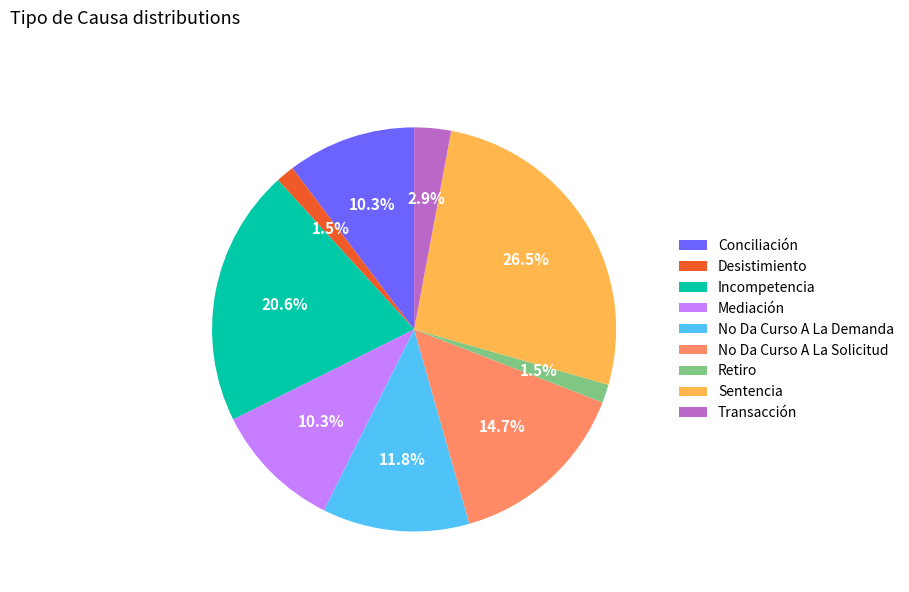

To the nearest percent, what is the combined percentage of Sentencia and Incompetencia?

47%